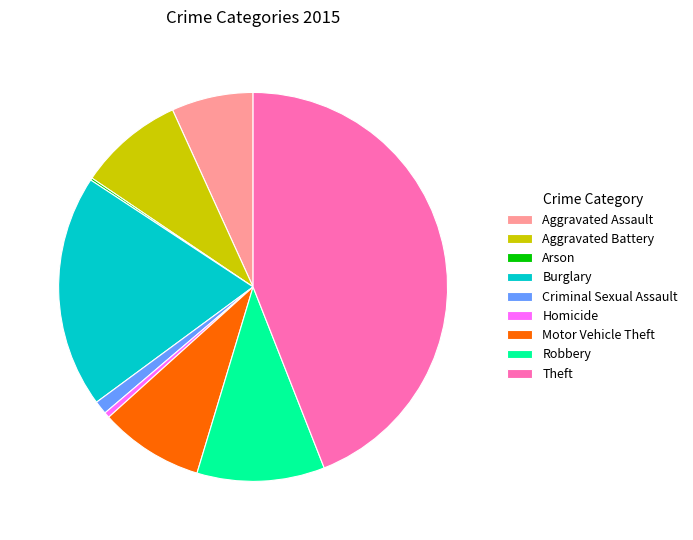

Does any single category account for the majority?

No